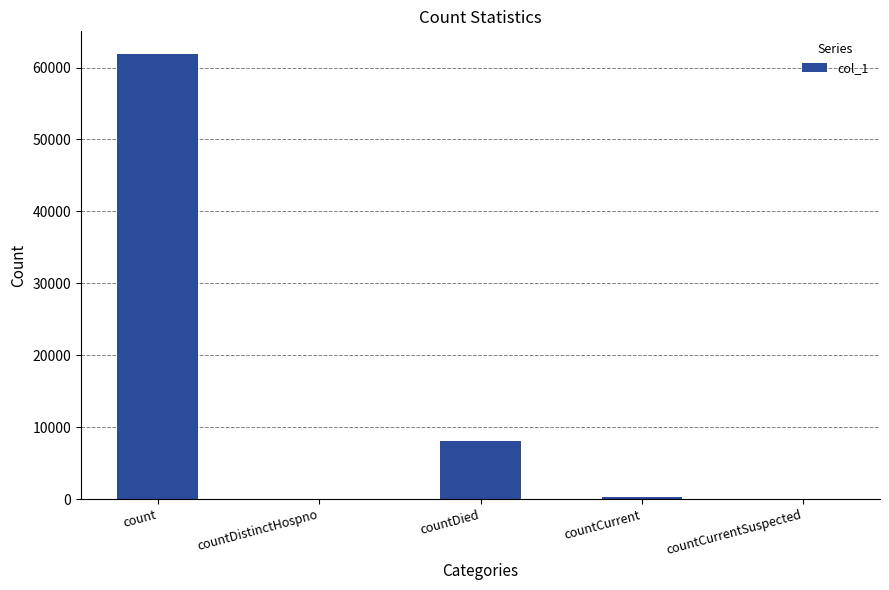

What is the greatest value displayed?

61941